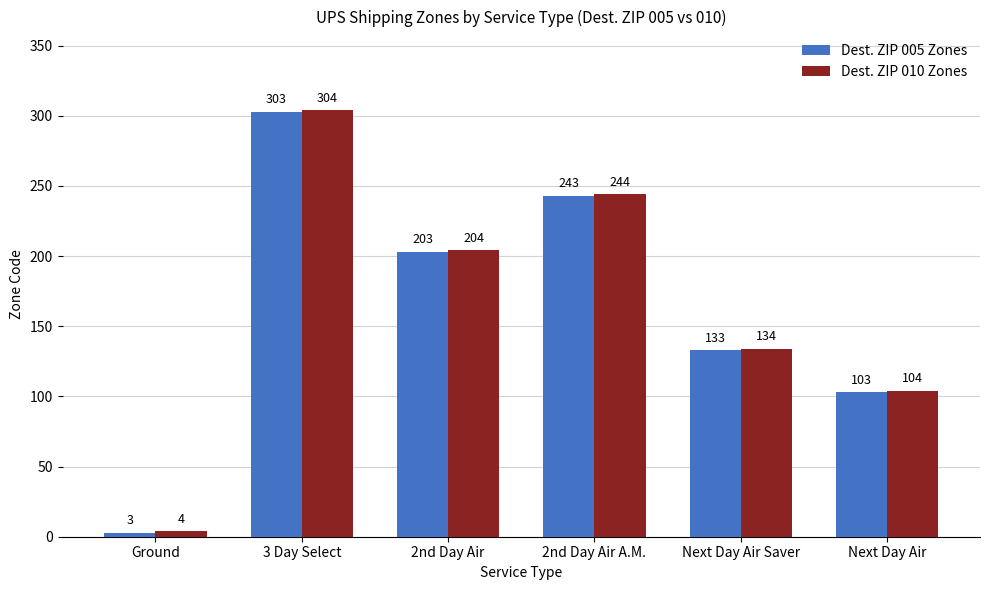

What is the lowest value of the Dest. ZIP 005 Zones series?

3